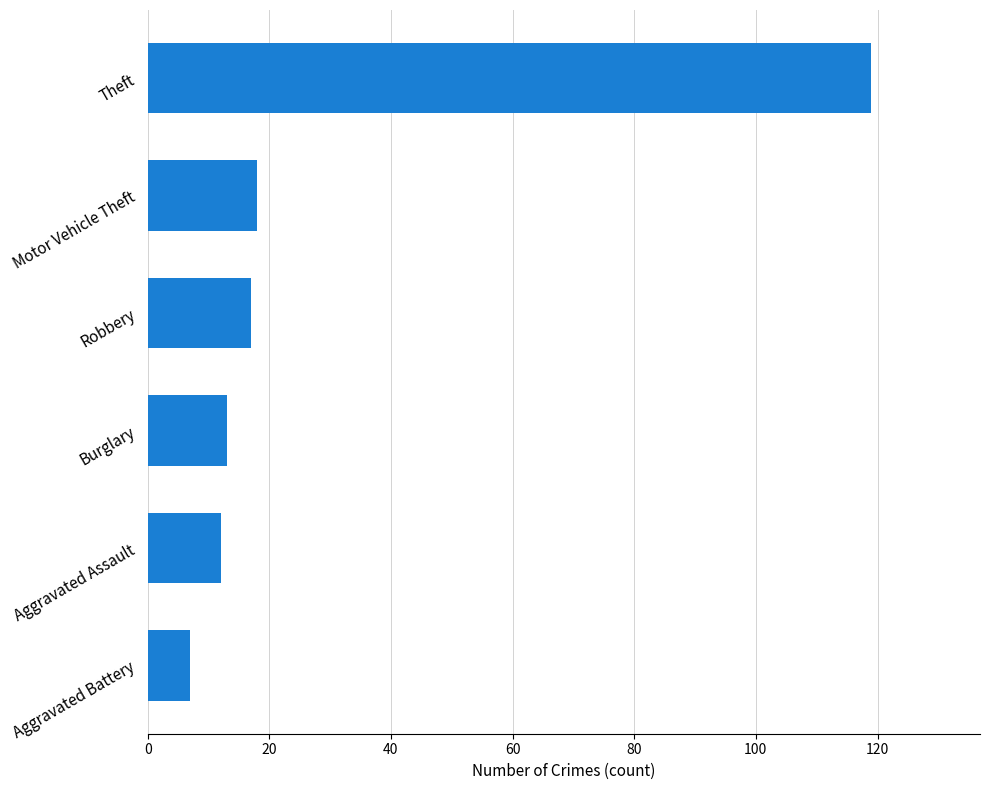

What is the greatest value displayed?

119